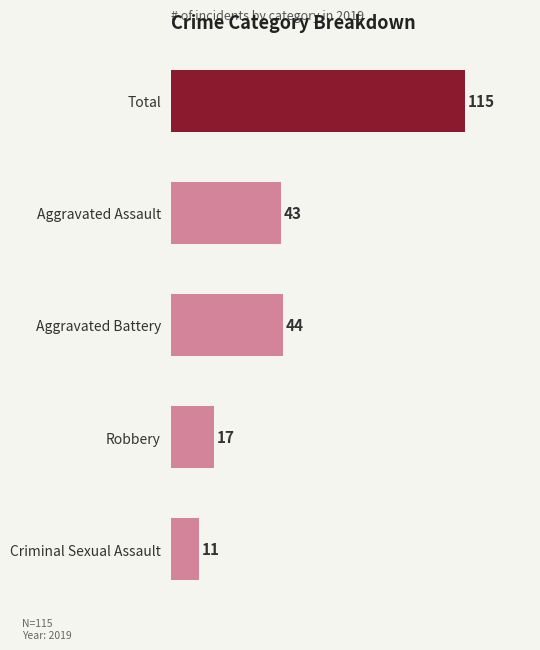

What value does the data have at Aggravated Assault, to the nearest 5?

45